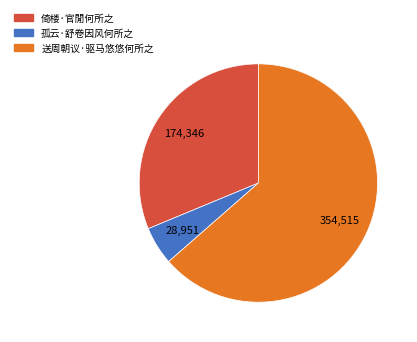

Is 送周朝议·驱马悠悠何所之 the majority of the pie?

Yes